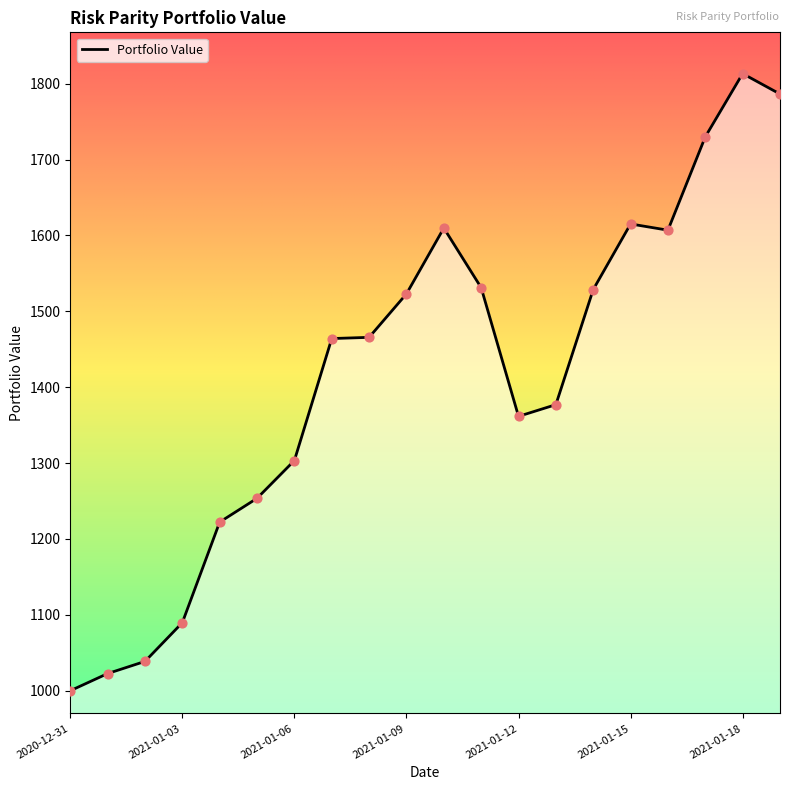

What is the smallest value displayed?

1000.0